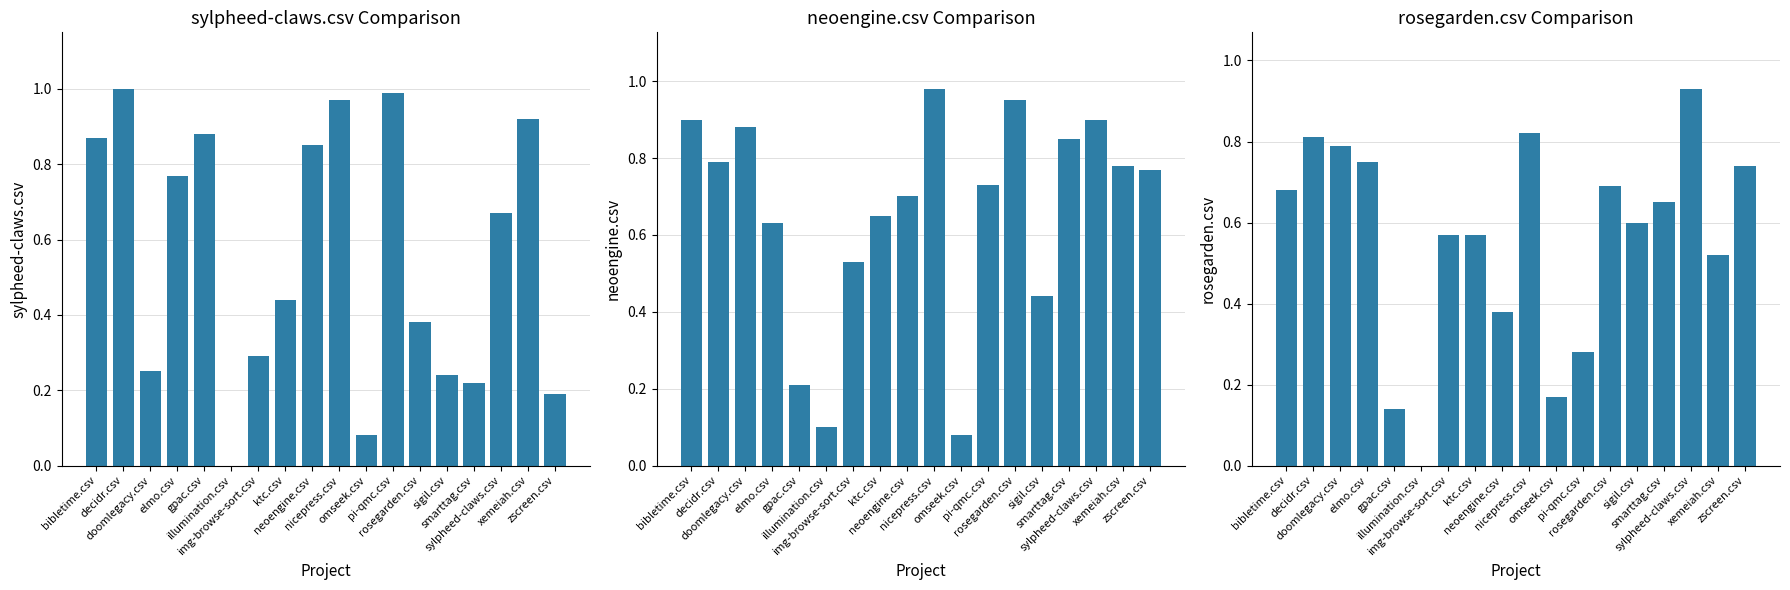

Reading right to left, transcribe all the data shown in this chart.

sylpheed-claws.csv: zscreen.csv=0.2	xemeiah.csv=0.9	sylpheed-claws.csv=0.7	smarttag.csv=0.2	sigil.csv=0.2	rosegarden.csv=0.4	pi-qmc.csv=1.0	omseek.csv=0.1	nicepress.csv=1.0	neoengine.csv=0.8	ktc.csv=0.4	img-browse-sort.csv=0.3	illumination.csv=0.0	gpac.csv=0.9	elmo.csv=0.8	doomlegacy.csv=0.2	decidr.csv=1.0	bibletime.csv=0.9
neoengine.csv: zscreen.csv=0.8	xemeiah.csv=0.8	sylpheed-claws.csv=0.9	smarttag.csv=0.8	sigil.csv=0.4	rosegarden.csv=0.9	pi-qmc.csv=0.7	omseek.csv=0.1	nicepress.csv=1.0	neoengine.csv=0.7	ktc.csv=0.7	img-browse-sort.csv=0.5	illumination.csv=0.1	gpac.csv=0.2	elmo.csv=0.6	doomlegacy.csv=0.9	decidr.csv=0.8	bibletime.csv=0.9
rosegarden.csv: zscreen.csv=0.7	xemeiah.csv=0.5	sylpheed-claws.csv=0.9	smarttag.csv=0.7	sigil.csv=0.6	rosegarden.csv=0.7	pi-qmc.csv=0.3	omseek.csv=0.2	nicepress.csv=0.8	neoengine.csv=0.4	ktc.csv=0.6	img-browse-sort.csv=0.6	illumination.csv=0.0	gpac.csv=0.1	elmo.csv=0.8	doomlegacy.csv=0.8	decidr.csv=0.8	bibletime.csv=0.7